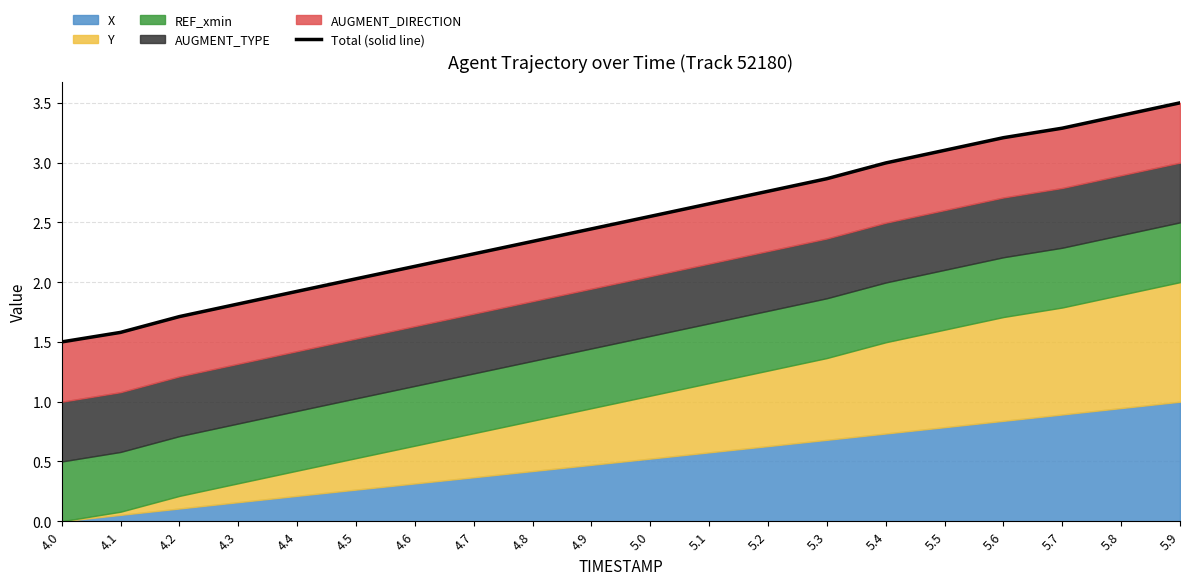

Does the chart have visible grid lines?

Yes